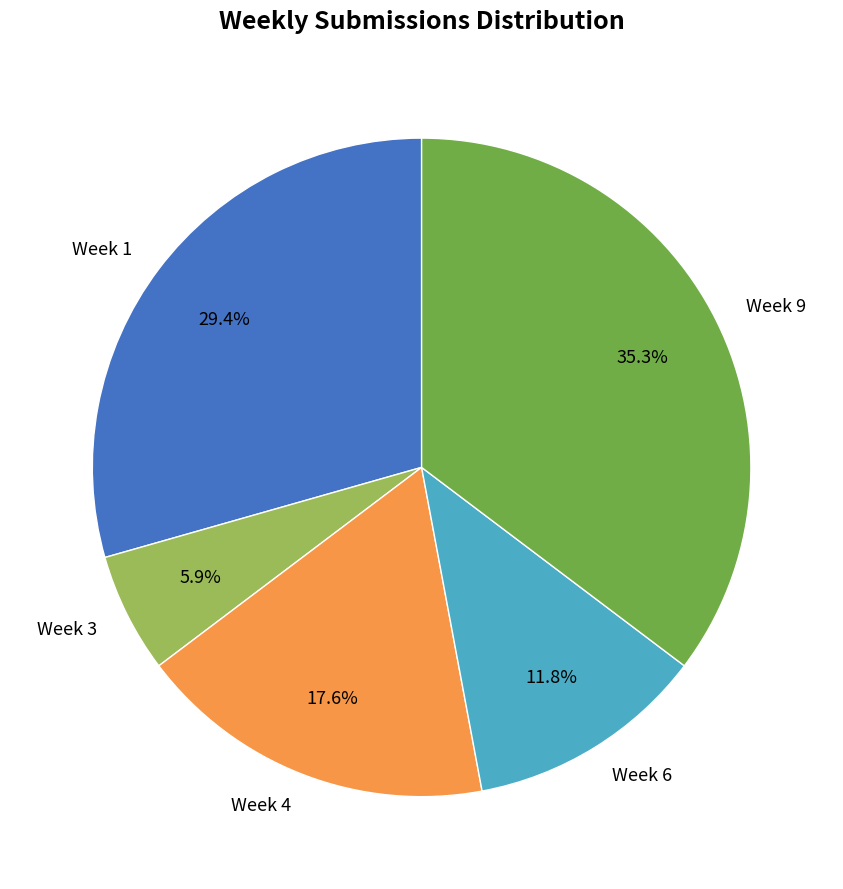

What is the ratio of the value at Week 1 to the value at Week 6?

2.5